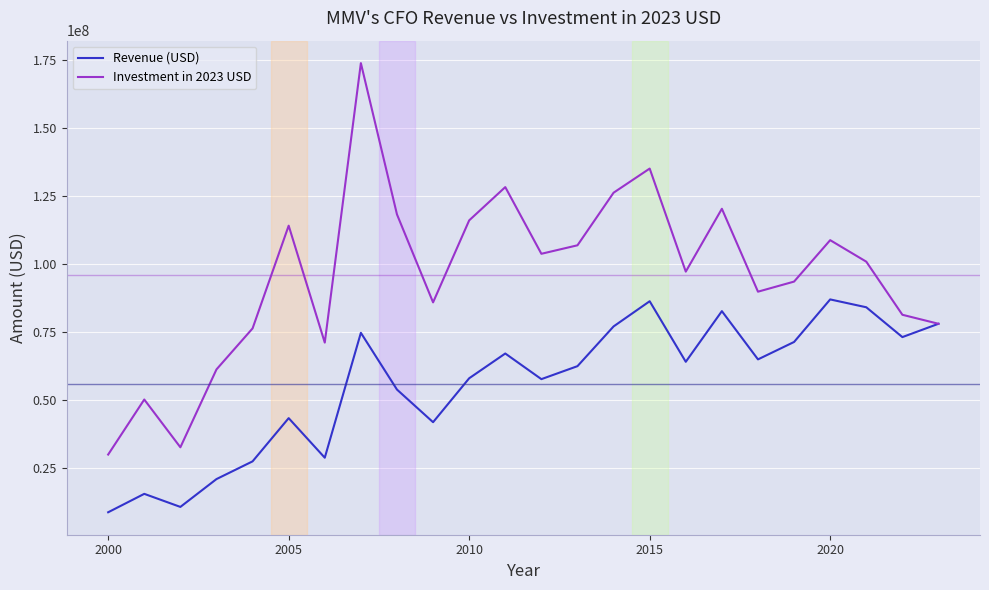

Which series has the largest total across all categories?

Investment in 2023 USD